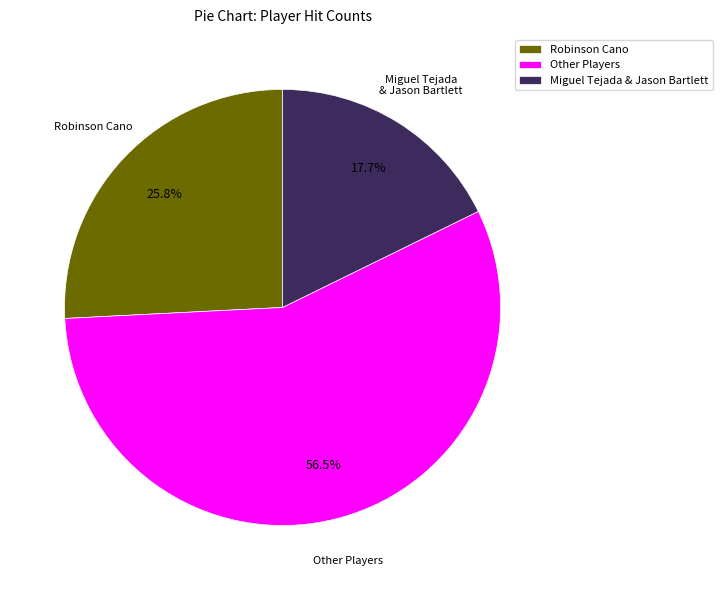

Count the number of slices in the pie.

3